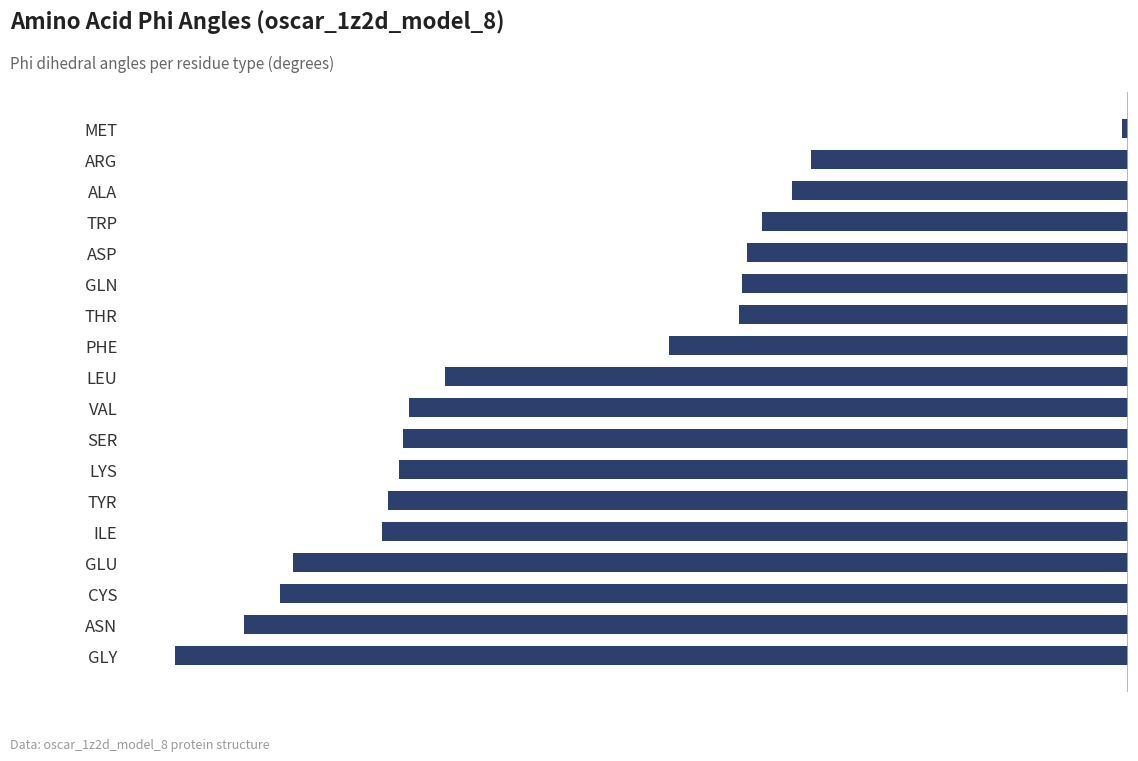

What is the difference between the maximum and minimum values?

172.9